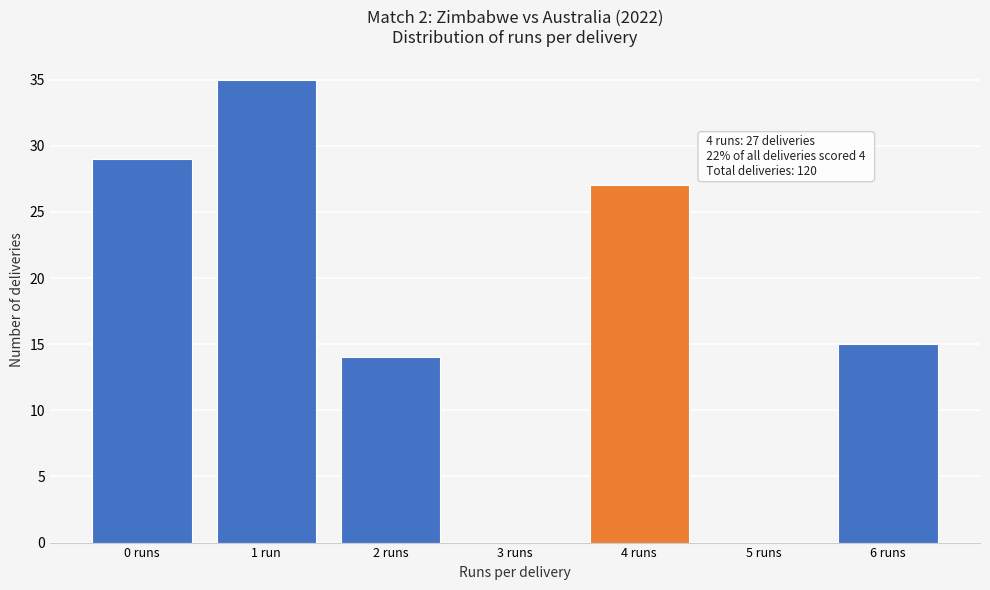

Reading left to right, list all the values displayed in this chart.

0 runs=29	1 run=35	2 runs=14	3 runs=0	4 runs=27	5 runs=0	6 runs=15